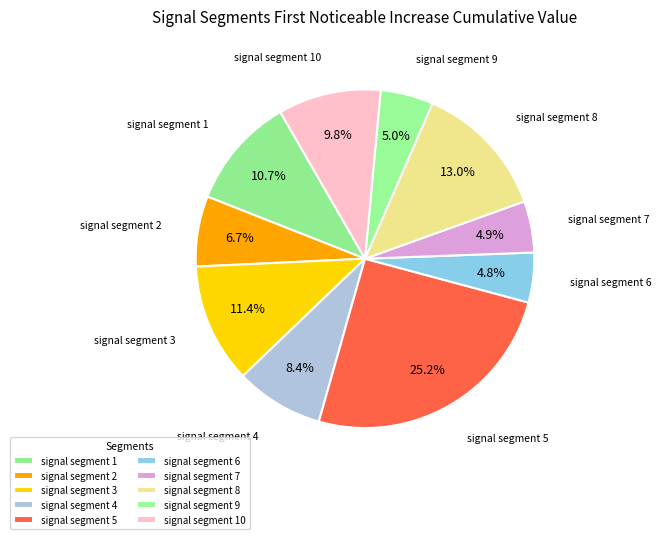

How much of the chart is everything except signal segment 1?

89.3%